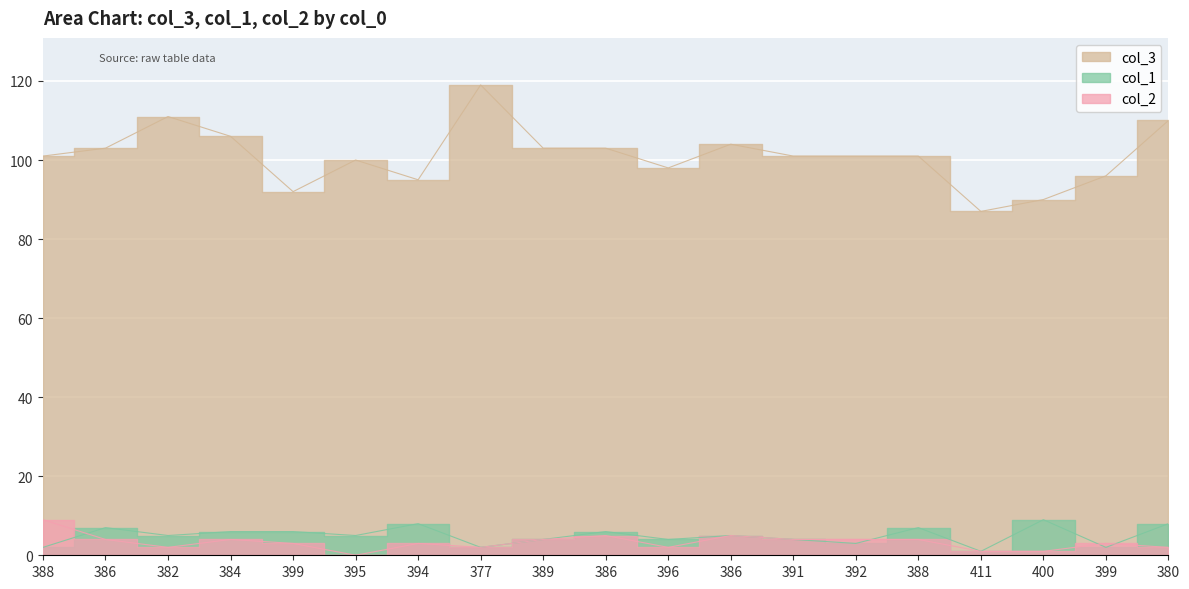

What is the greatest value displayed?

119